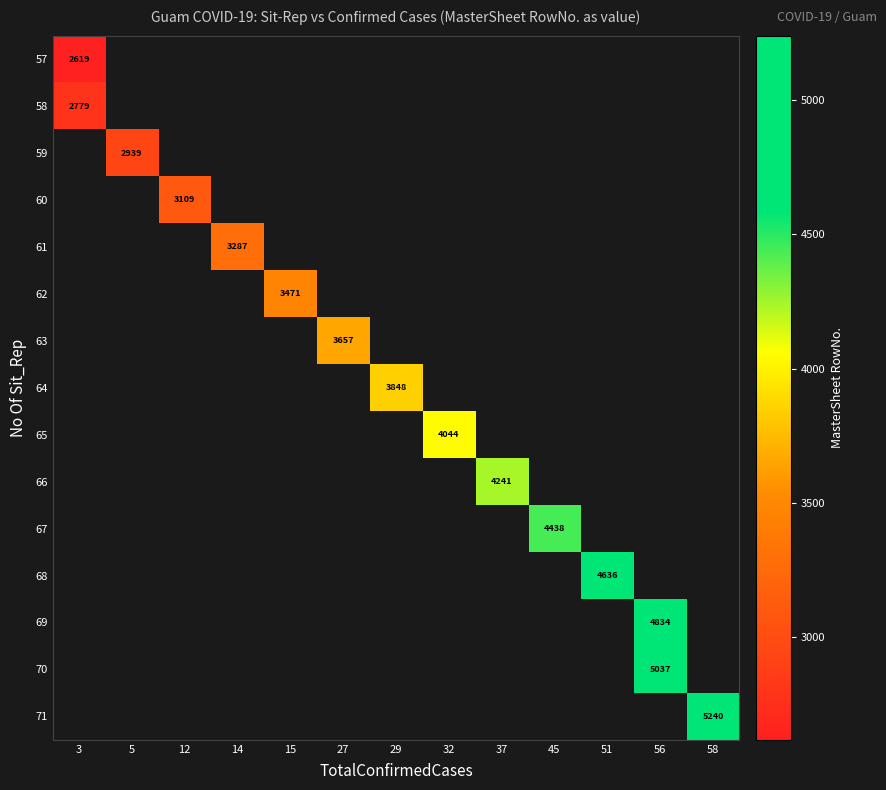

What is the smallest value displayed?

2619.0